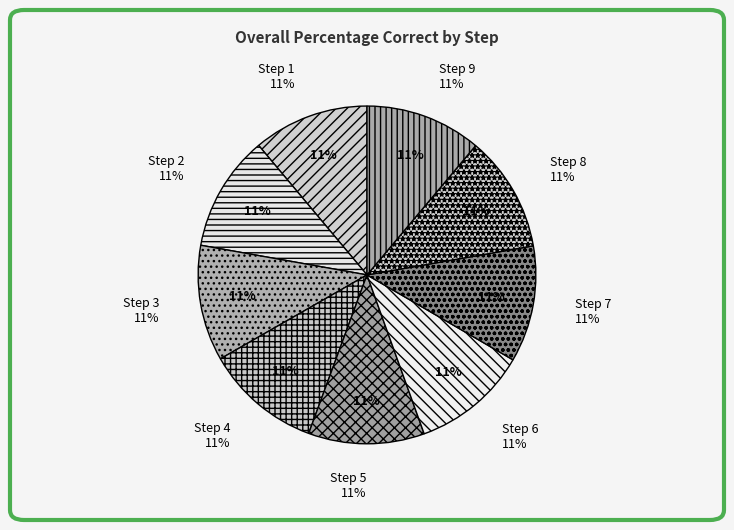

Does Step 7 account for over 50% of the chart?

No